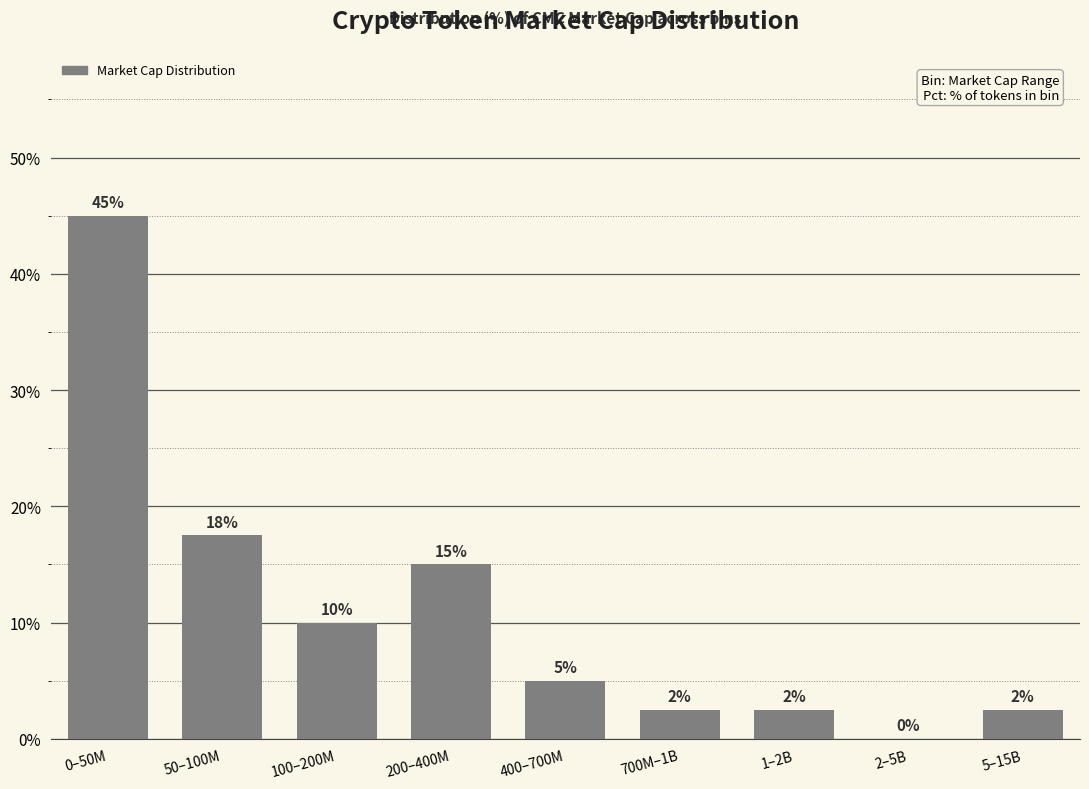

What is the approximate value at 700M–1B?

2.5